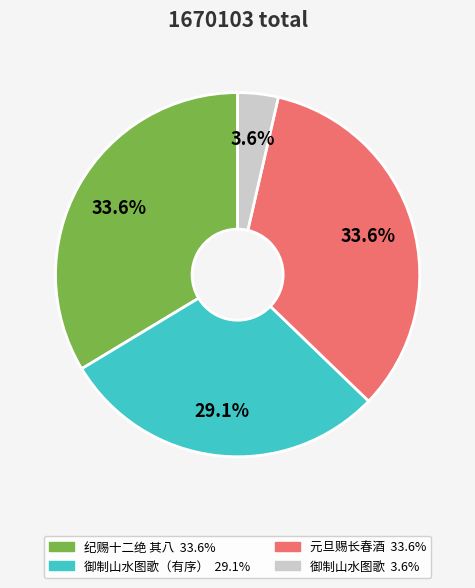

How many segments does this pie chart have?

4